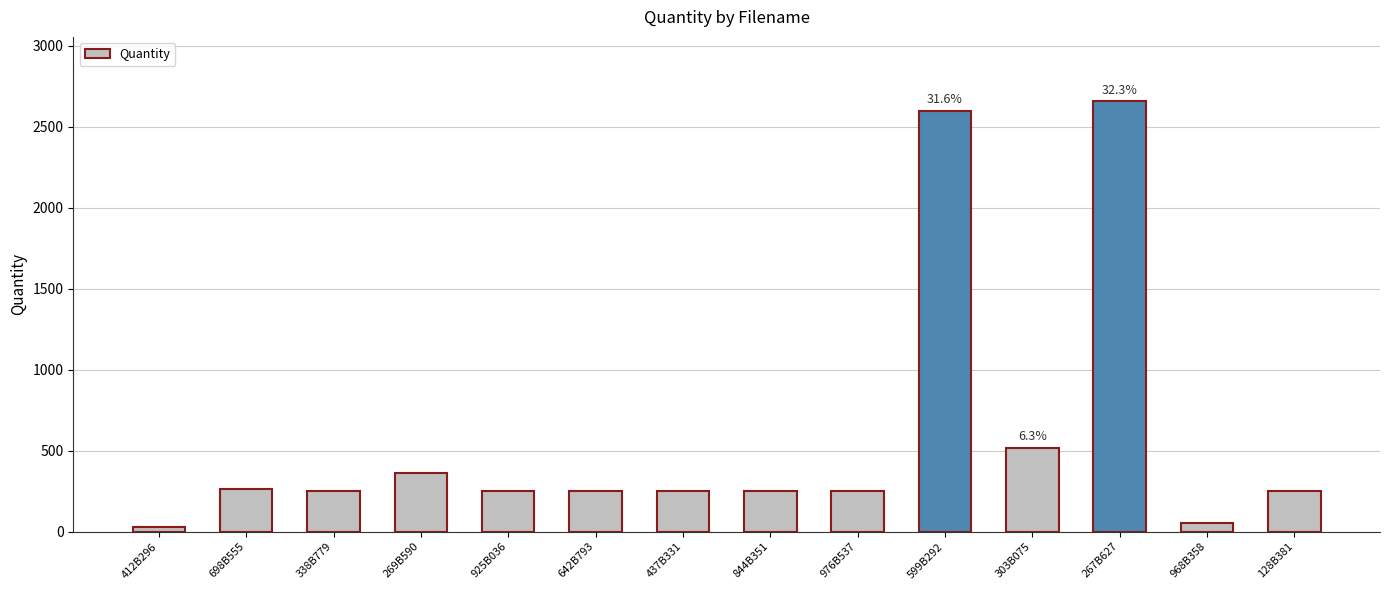

Reading left to right, transcribe all the data shown in this chart.

412B296=28	698B555=264	338B779=248	269B590=360	925B036=248	642B793=248	437B331=248	844B351=248	976B537=248	599B292=2595	303B075=515	267B627=2655	968B358=56	128B381=248